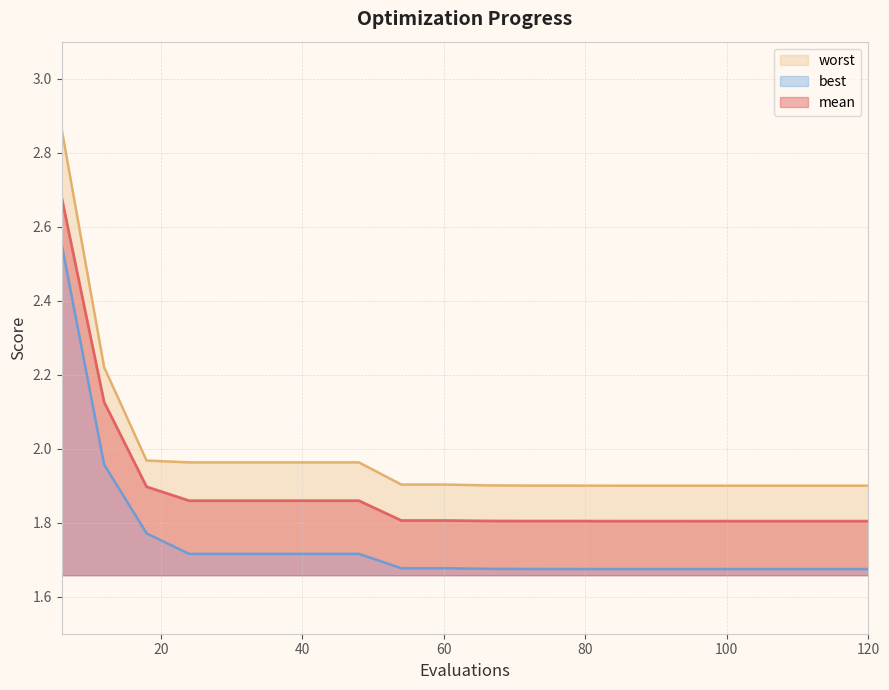

What is the minimum value shown in the chart?

1.7